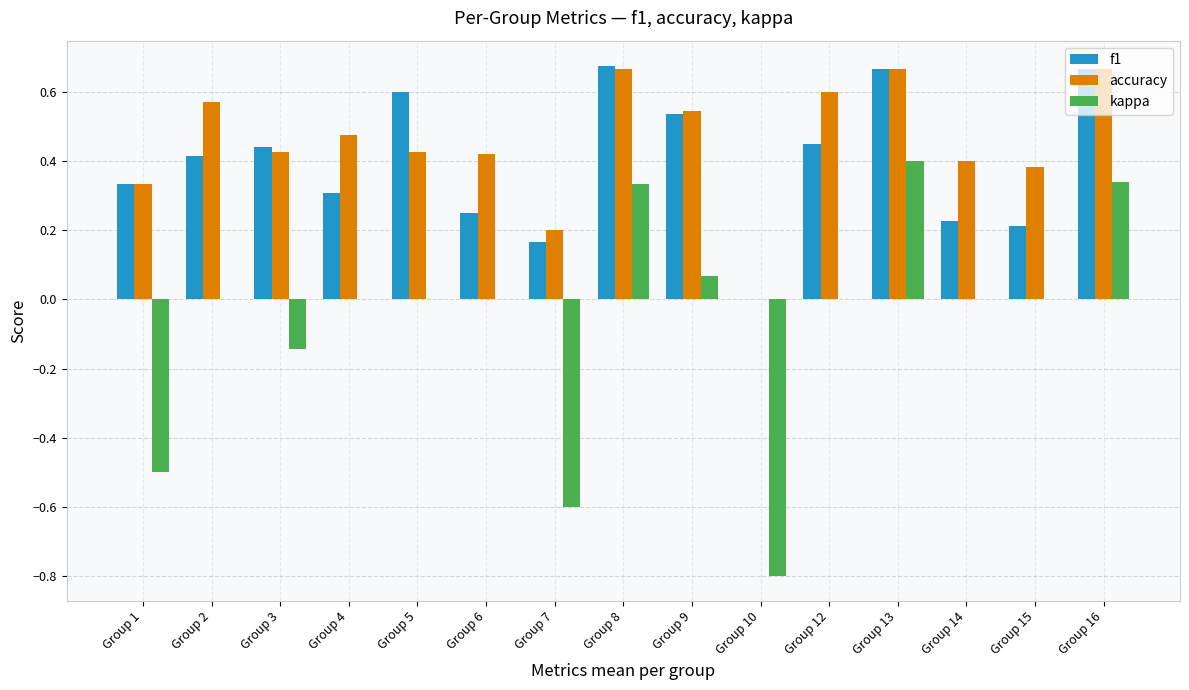

True or false: accuracy has a value of 0.7 at Group 15.

False